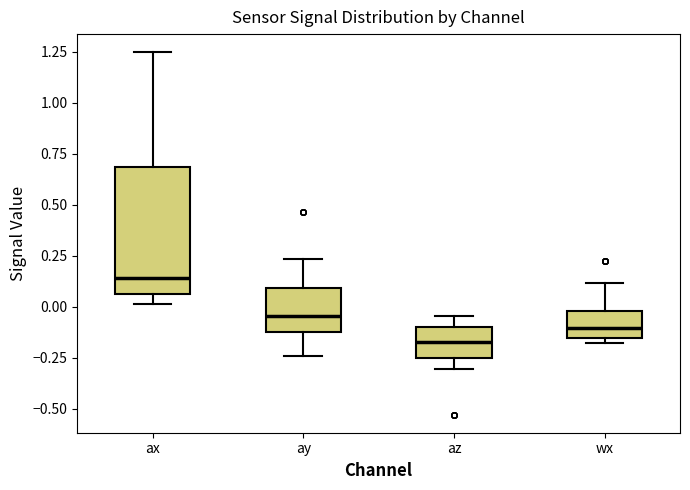

Reading left to right, transcribe this box plot: for each box, give where its median line is, the range the box spans, and where its two whiskers end, as read against the y-axis. The values are not printed on the chart, so give them approximately, as read against the axis.

ax: median 0.15, box 0.05 to 0.70, whiskers 0.00 to 1.25
ay: median -0.05, box -0.10 to 0.10, whiskers -0.25 to 0.25
az: median -0.15, box -0.25 to -0.10, whiskers -0.30 to -0.05
wx: median -0.10, box -0.15 to 0.00, whiskers -0.20 to 0.10